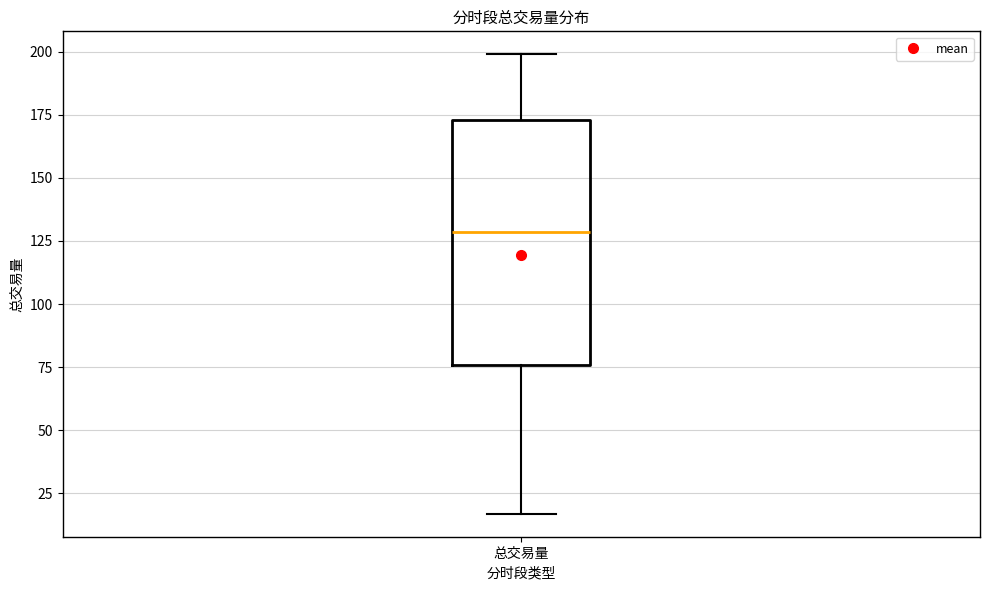

Where is the upper edge of the box for 总交易量 on the y-axis? The values are not printed on the chart, so give them approximately, as read against the axis.

175